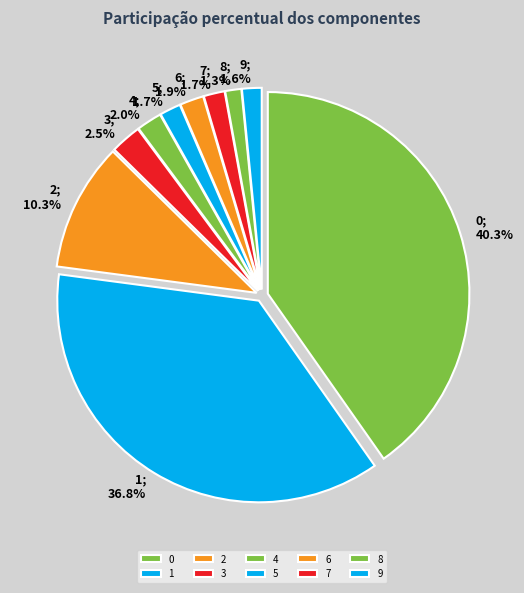

To the nearest percent, what is the combined percentage of 4 and 2?

12%